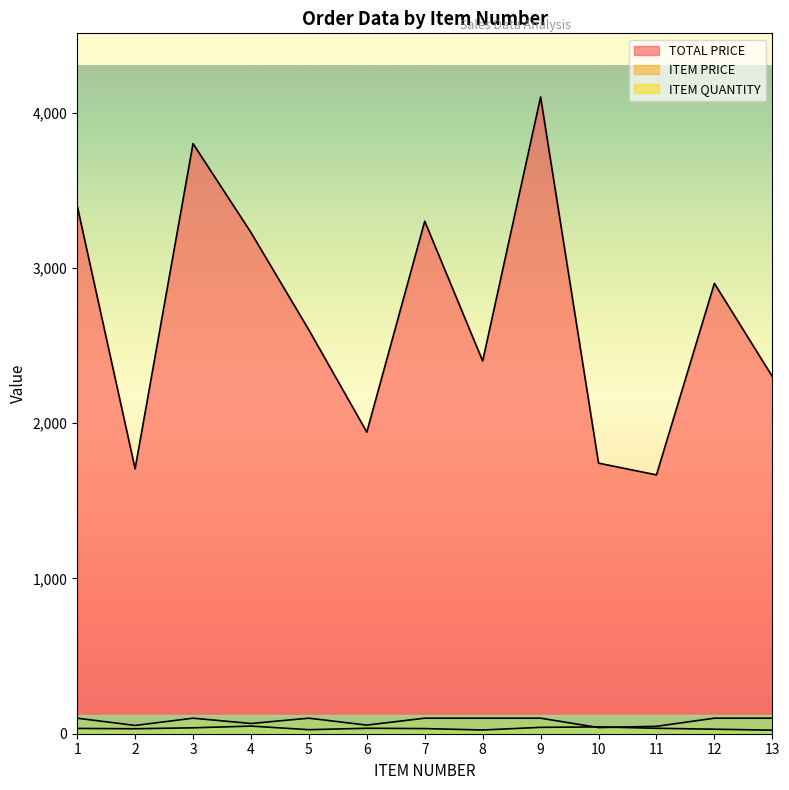

At which label is ITEM QUANTITY closest to 36?

6